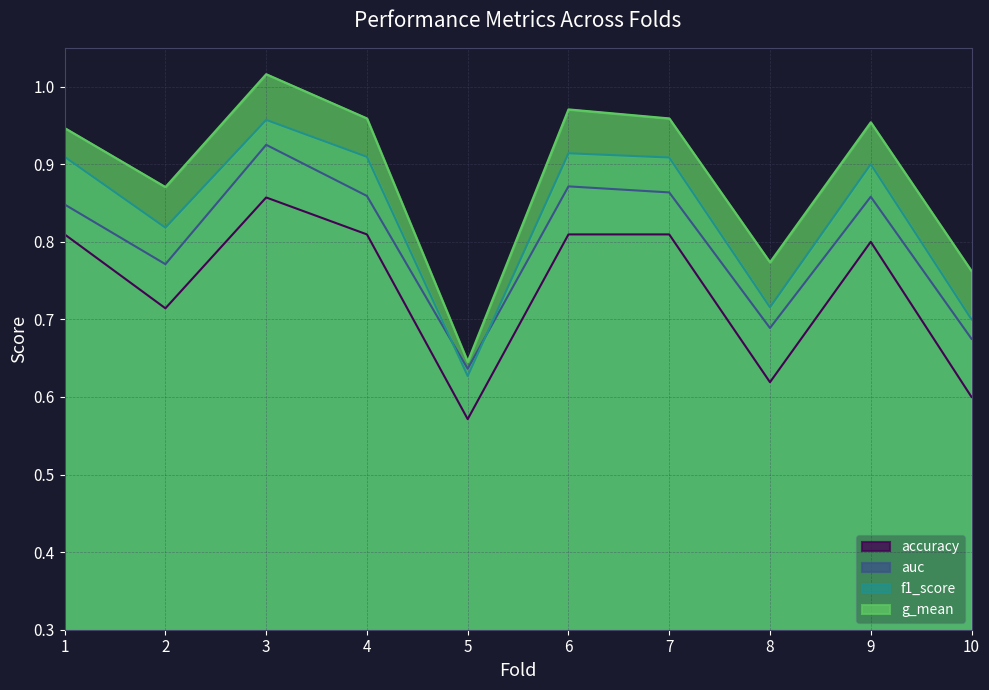

Is the value of g_mean at 5 greater than the value of auc at 1?

No